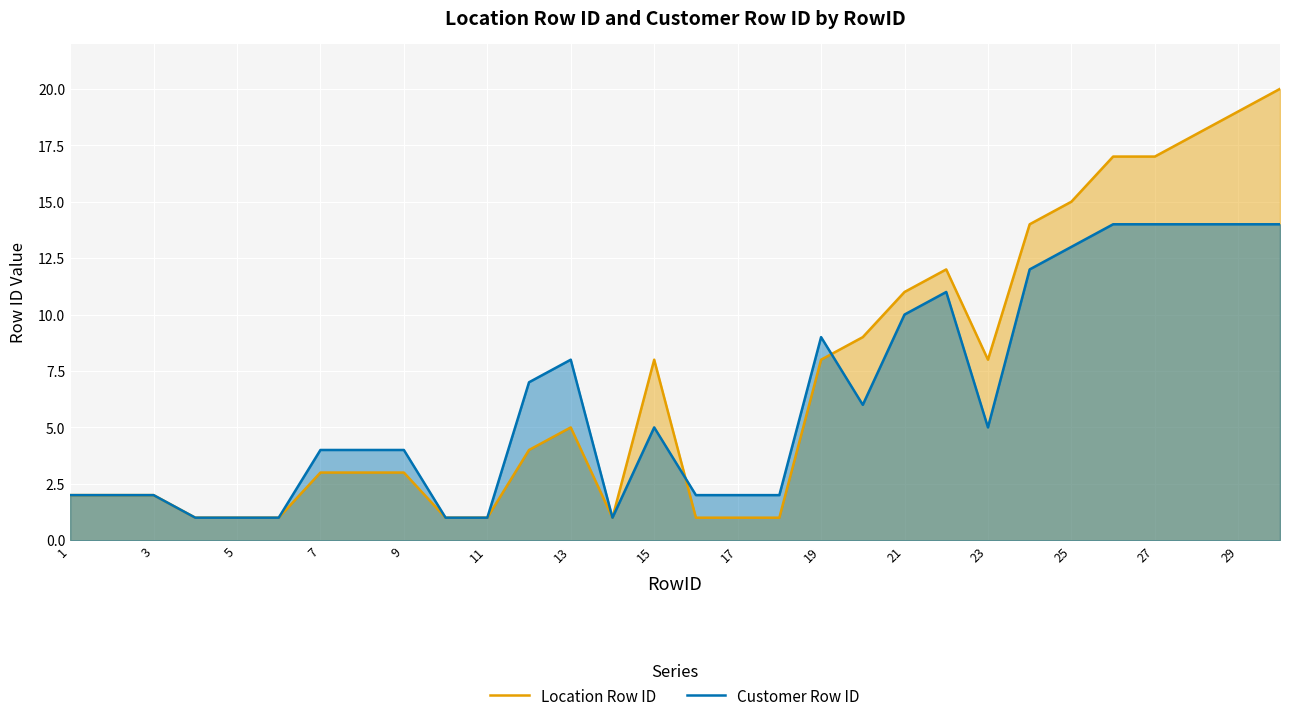

Does the chart display data point markers on the line(s)?

No